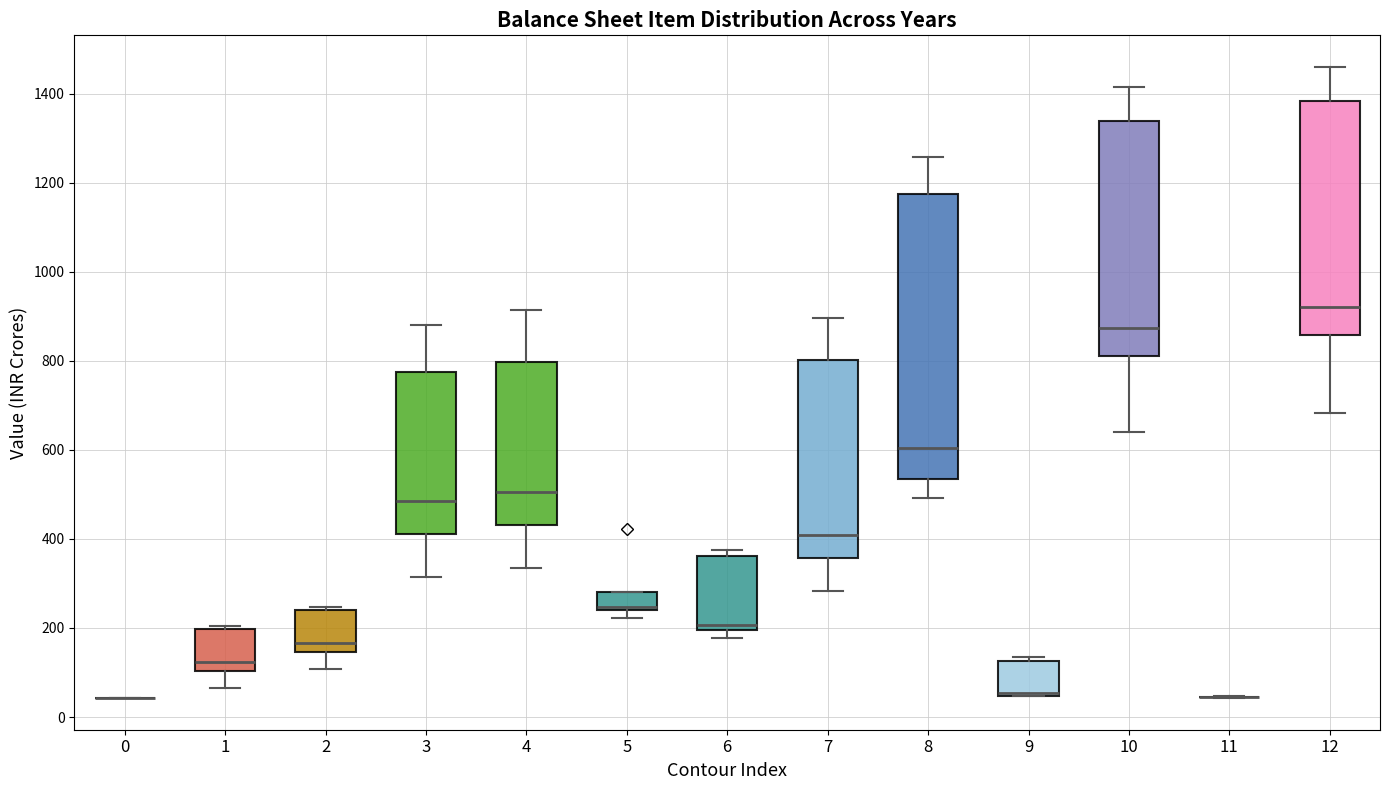

Where does the lower whisker of the box at x = 7 end on the y-axis? The values are not printed on the chart, so give them approximately, as read against the axis.

280